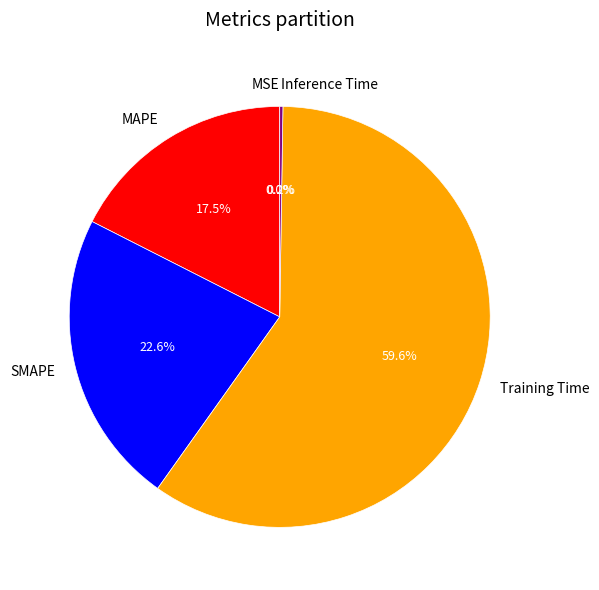

What is the largest slice in the pie chart?

Training Time